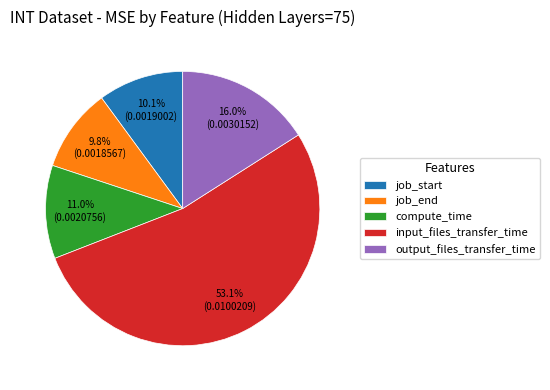

How many slices are in this pie chart?

5